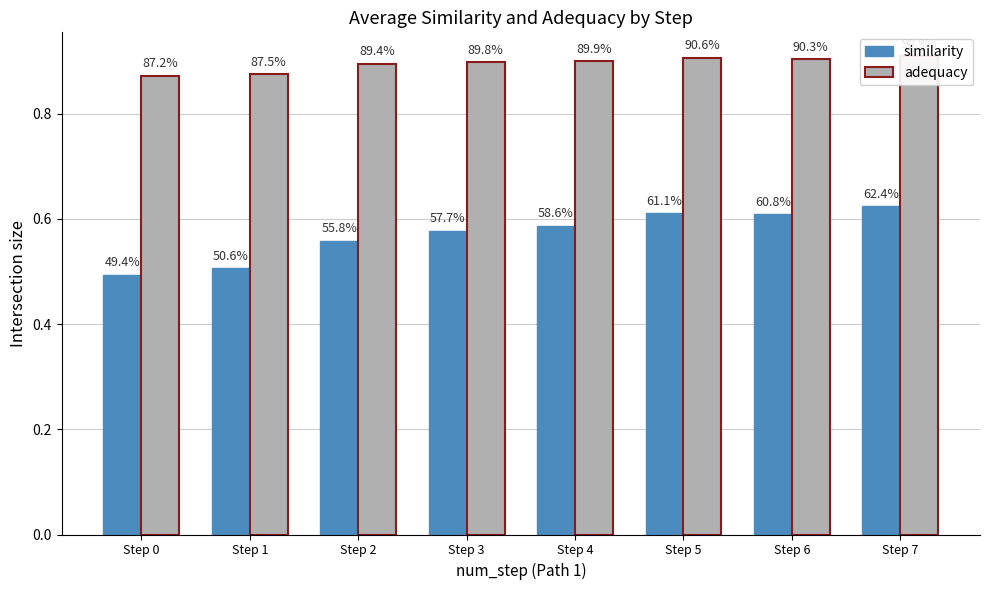

How many groups of bars are there?

8